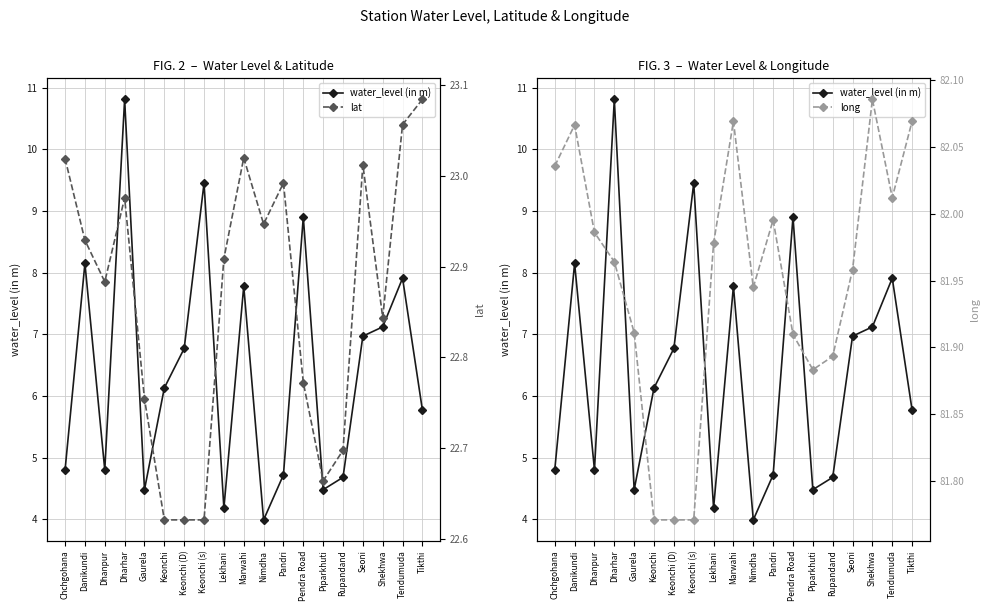

The value of long at Shekhwa is 82.1. True or false?

True